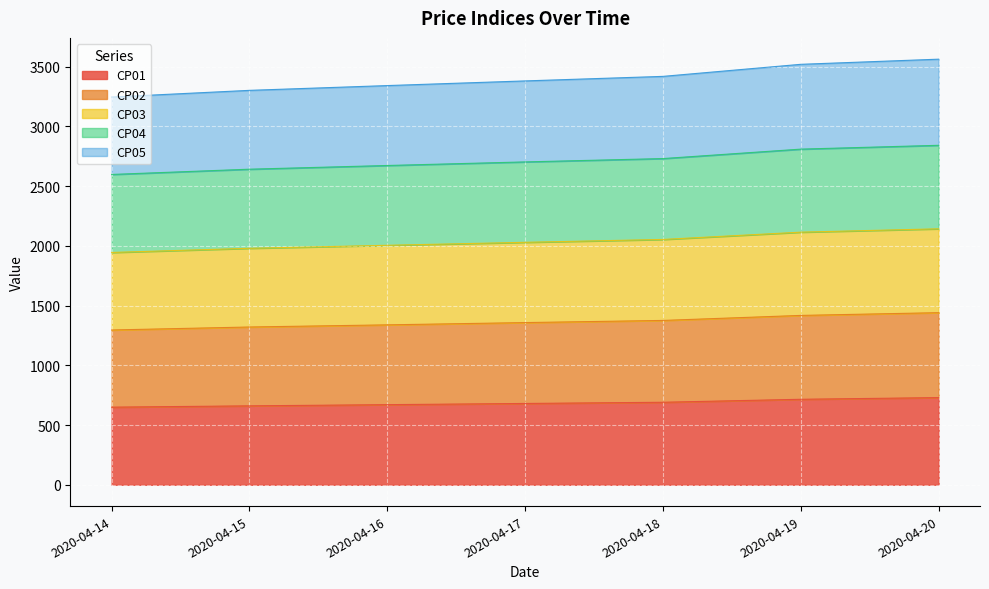

What is the smallest value displayed?

650